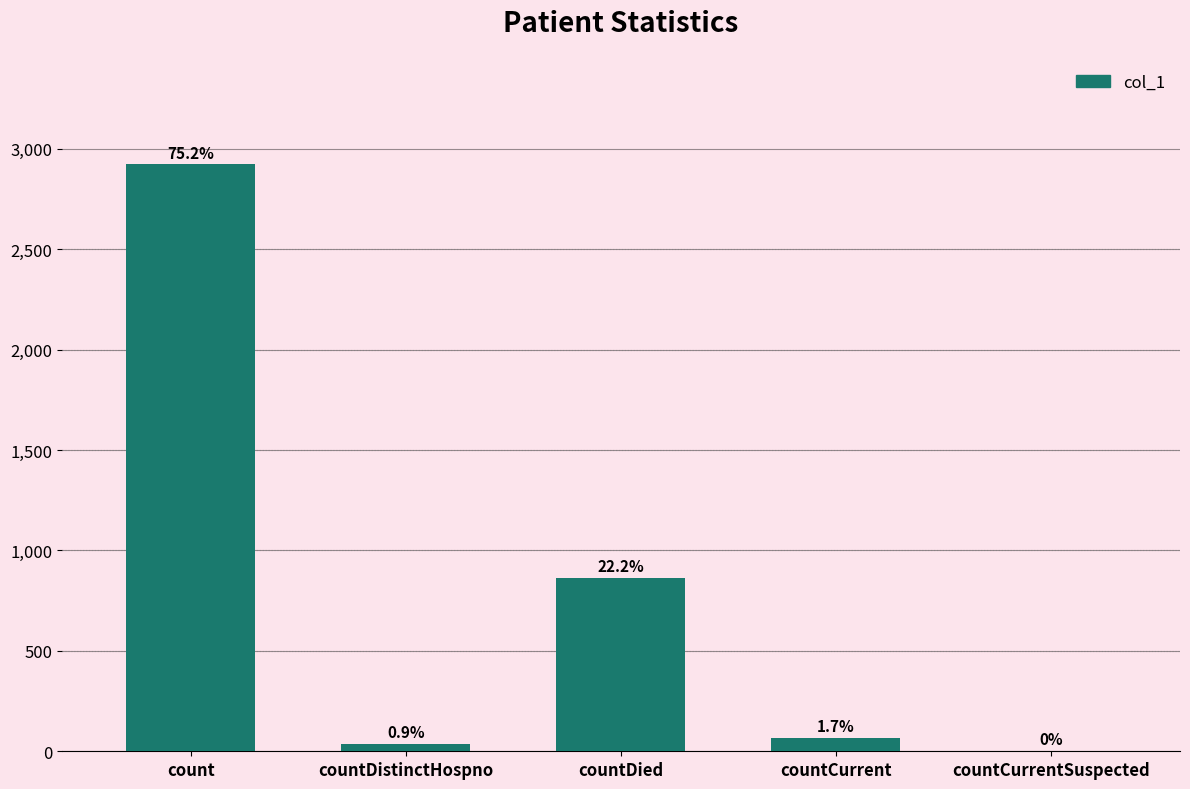

Are the bars horizontal?

No